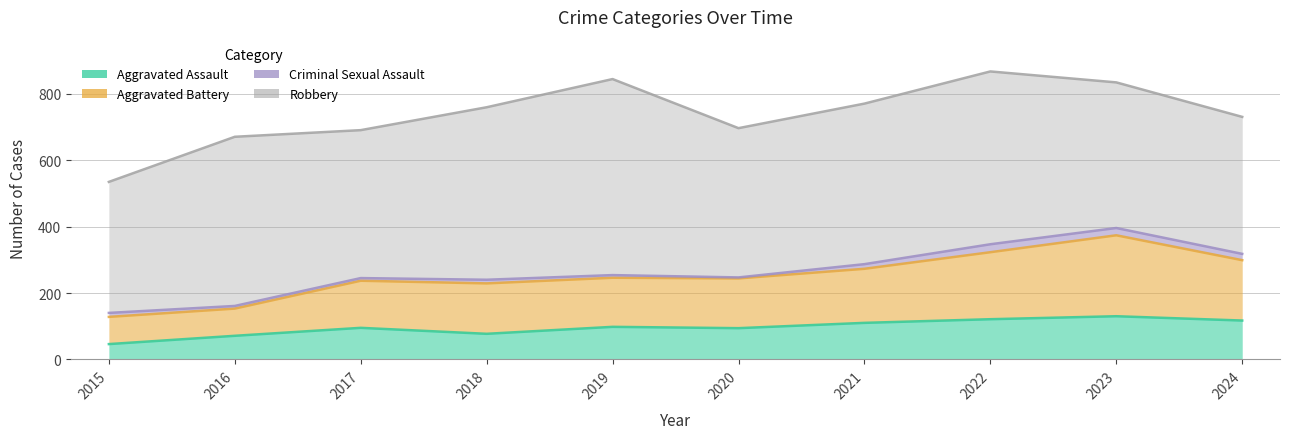

The value of Aggravated Battery at 2024 is 79. True or false?

False